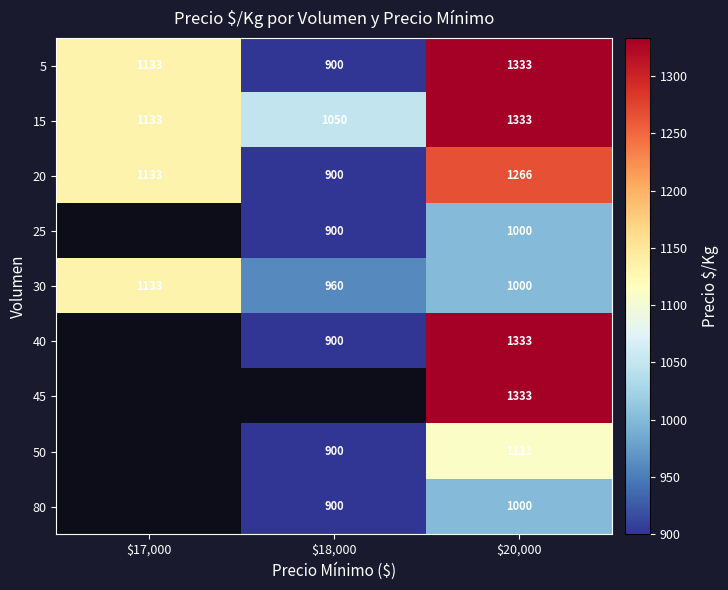

The value of 25 at $20,000 is 1000. True or false?

True